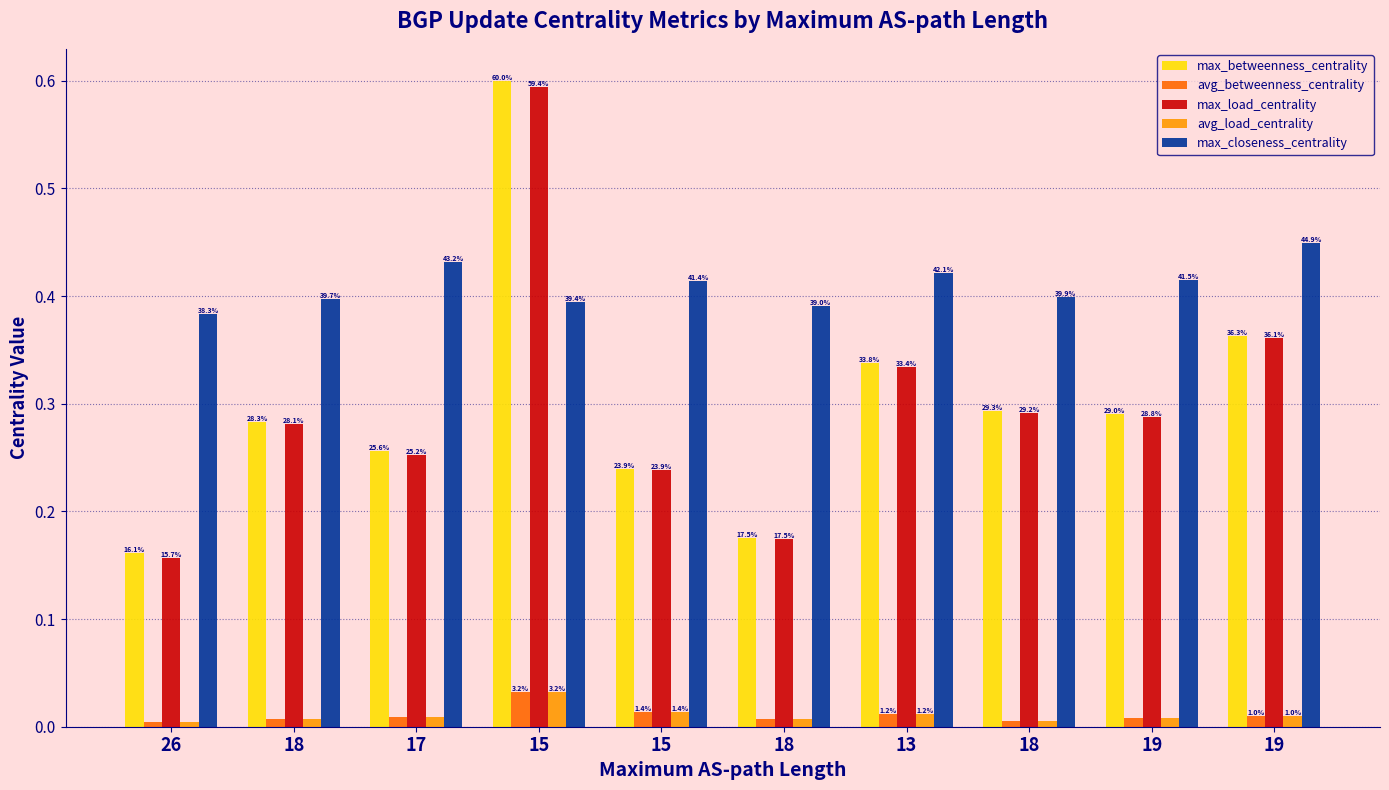

Between 26 and 17, which series saw the biggest shift?

max_load_centrality